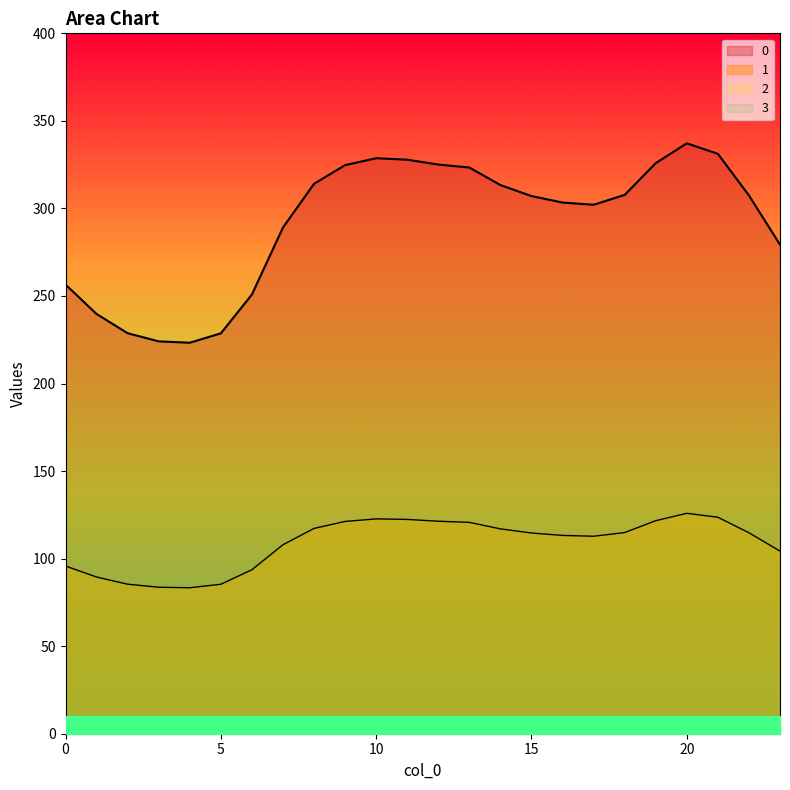

Rank the series by their maximum value, from highest to lowest.

0, 1